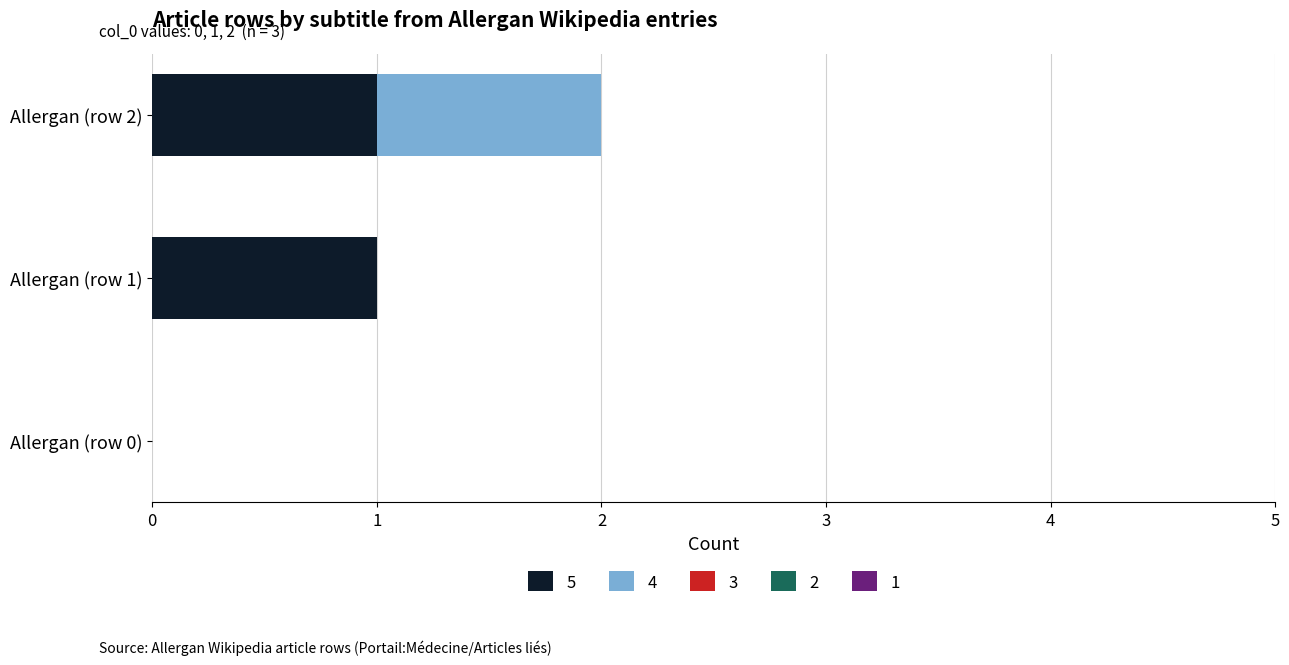

At which category is the sum across all series the highest?

Allergan (row 2)